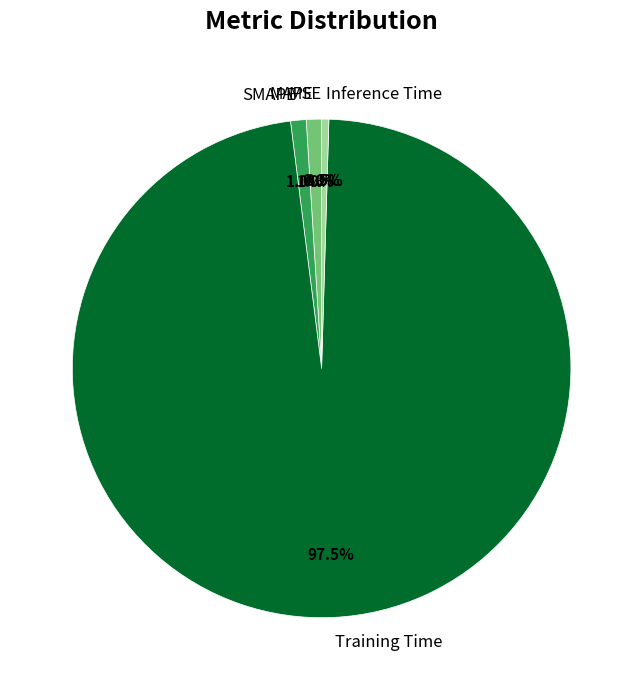

What is the largest slice in the pie chart?

Training Time